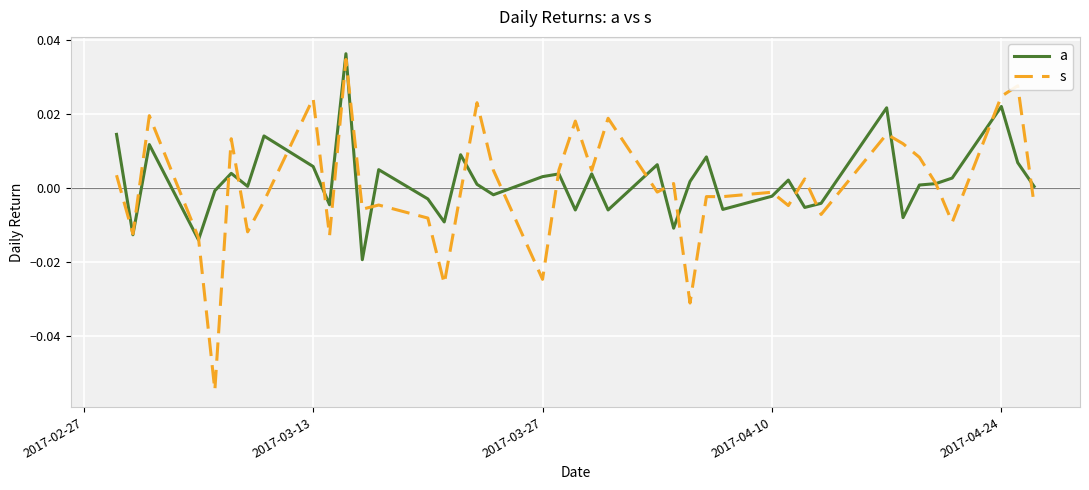

Is this an area chart (filled region under the line)?

No